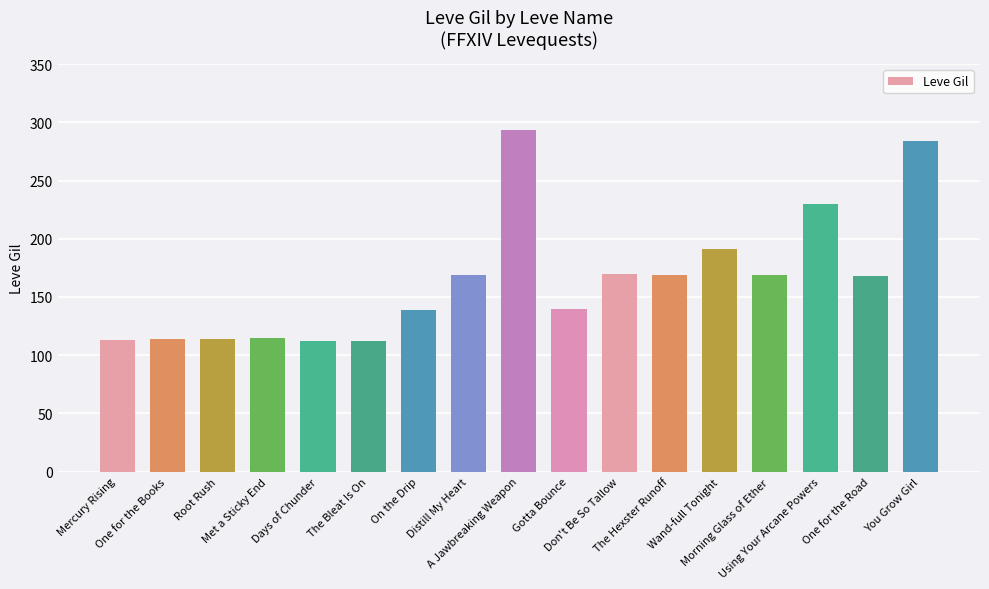

Is it true that the value at Gotta Bounce is 220?

False